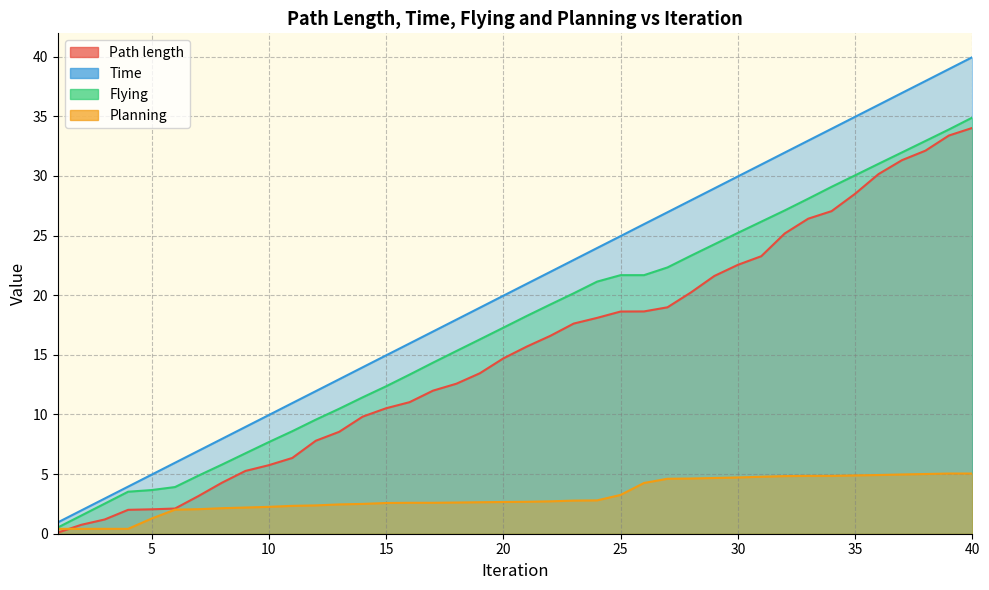

What is the smallest value displayed?

0.1